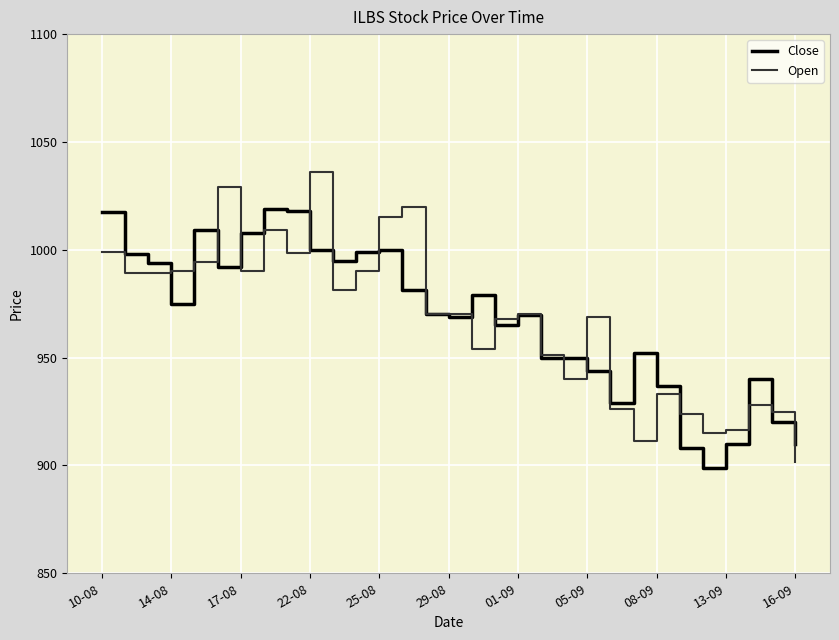

Which series ends up on top after the final intersection of Open and Close?

Close